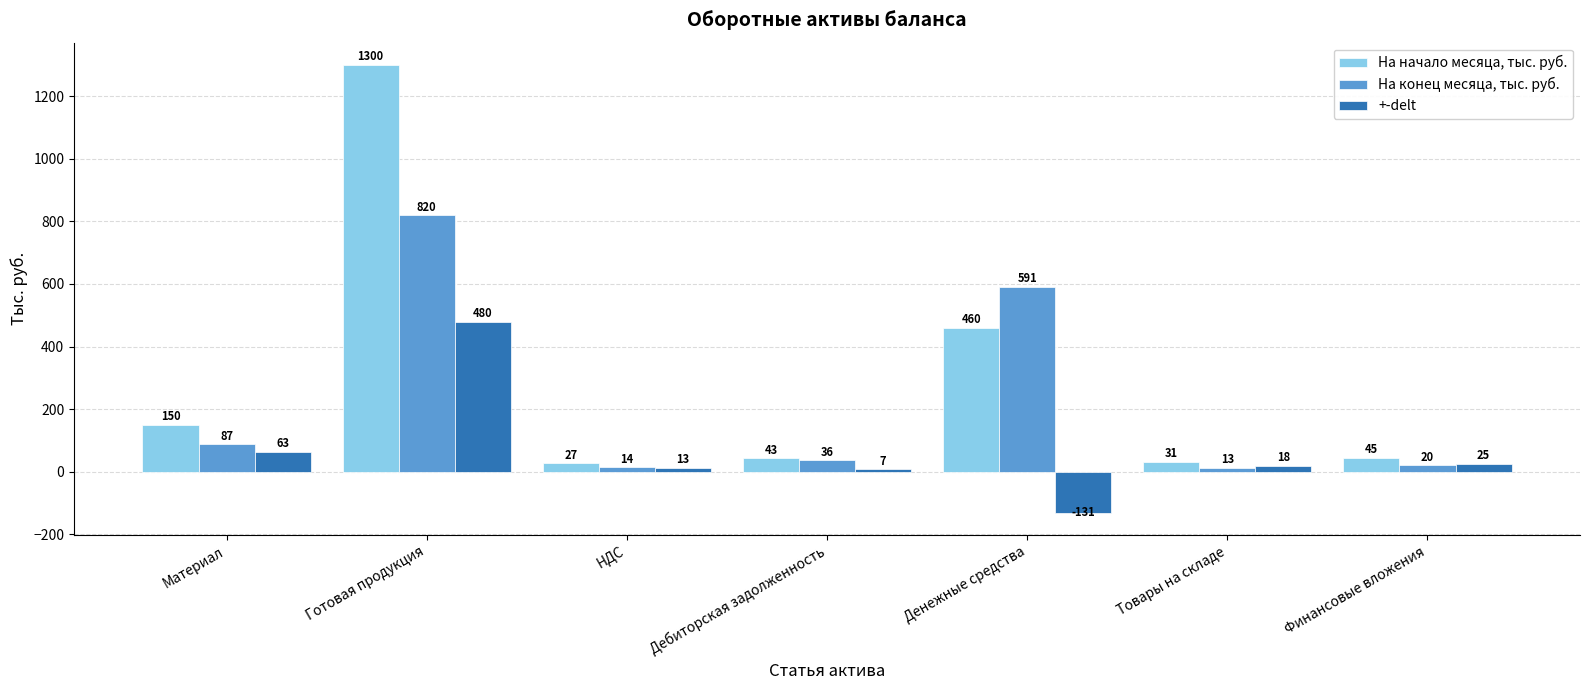

At which label does На начало месяца, тыс. руб. first exceed 45?

Материал